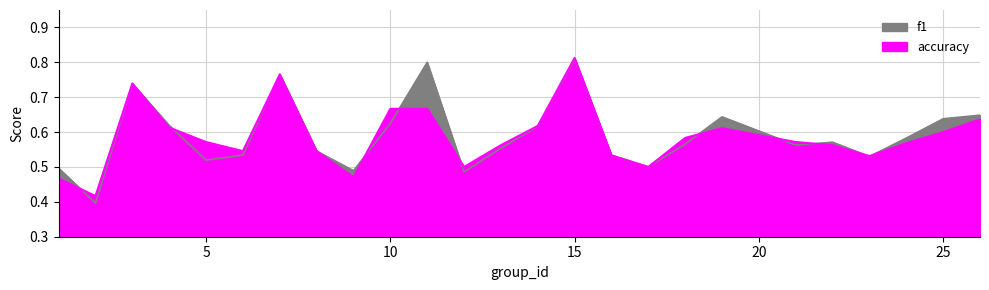

Between 6 and 19, which is larger?

19